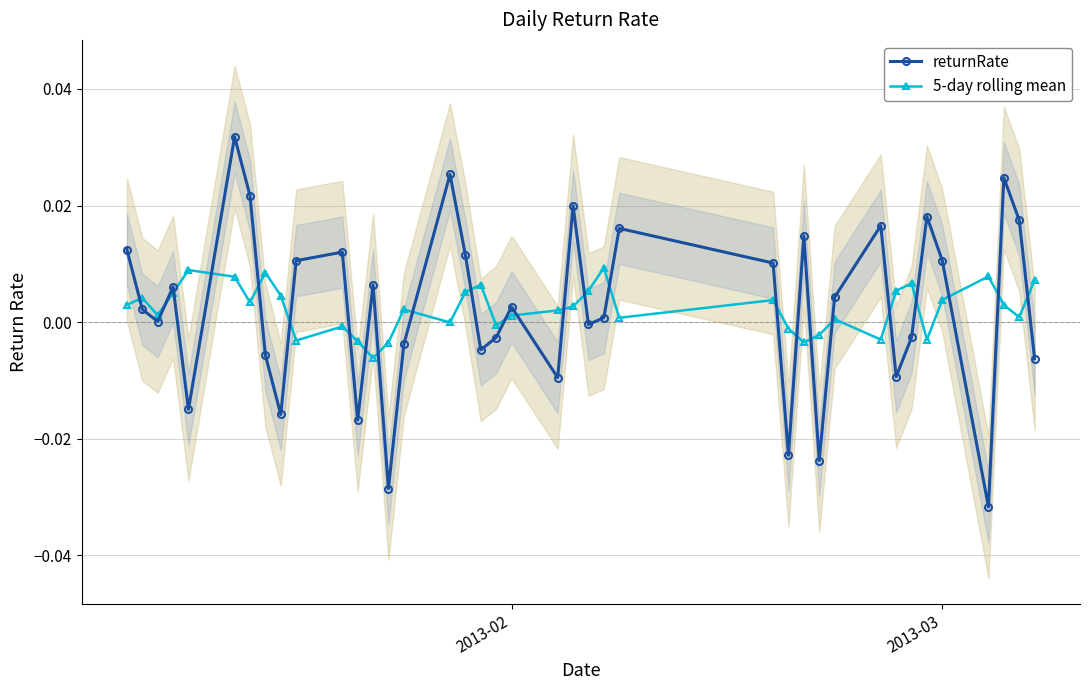

After their last crossing, which series has the higher values: returnRate or 5-day rolling mean?

5-day rolling mean